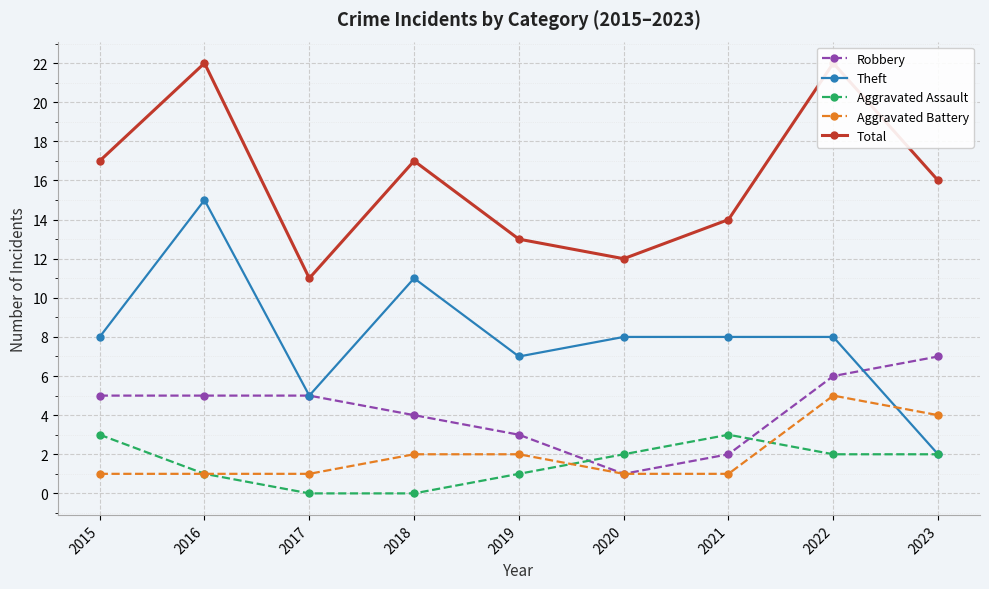

Which has a higher value, 2021 or 2022?

2022